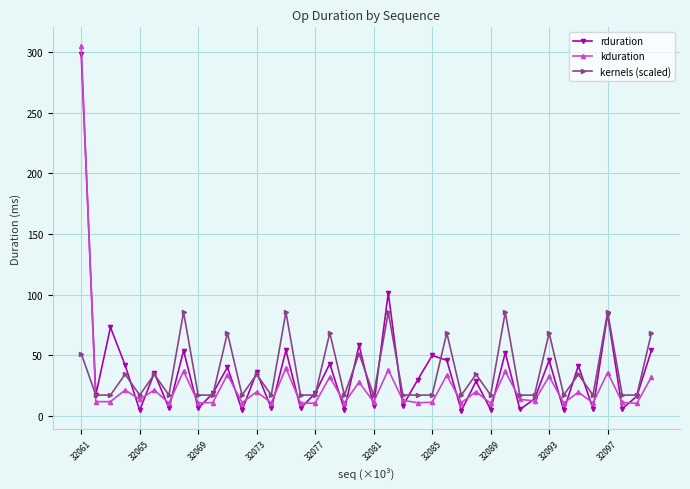

What is the lowest value of the kernels (scaled) series?

17.1